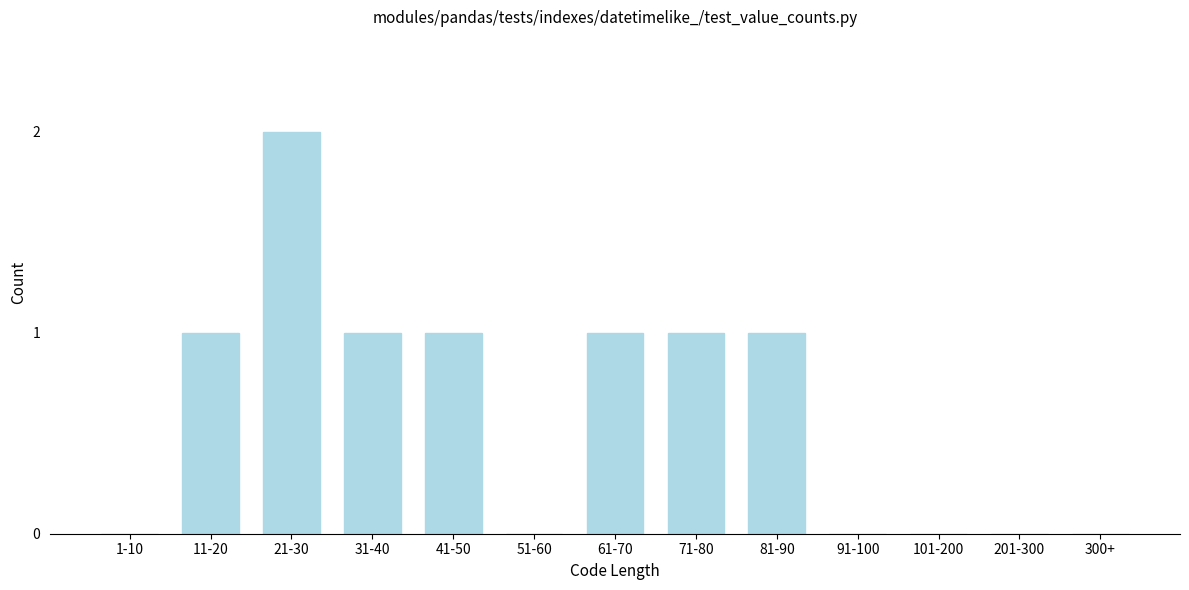

Reading left to right, list all the values displayed in this chart.

1-10=0	11-20=1	21-30=2	31-40=1	41-50=1	51-60=0	61-70=1	71-80=1	81-90=1	91-100=0	101-200=0	201-300=0	300+=0